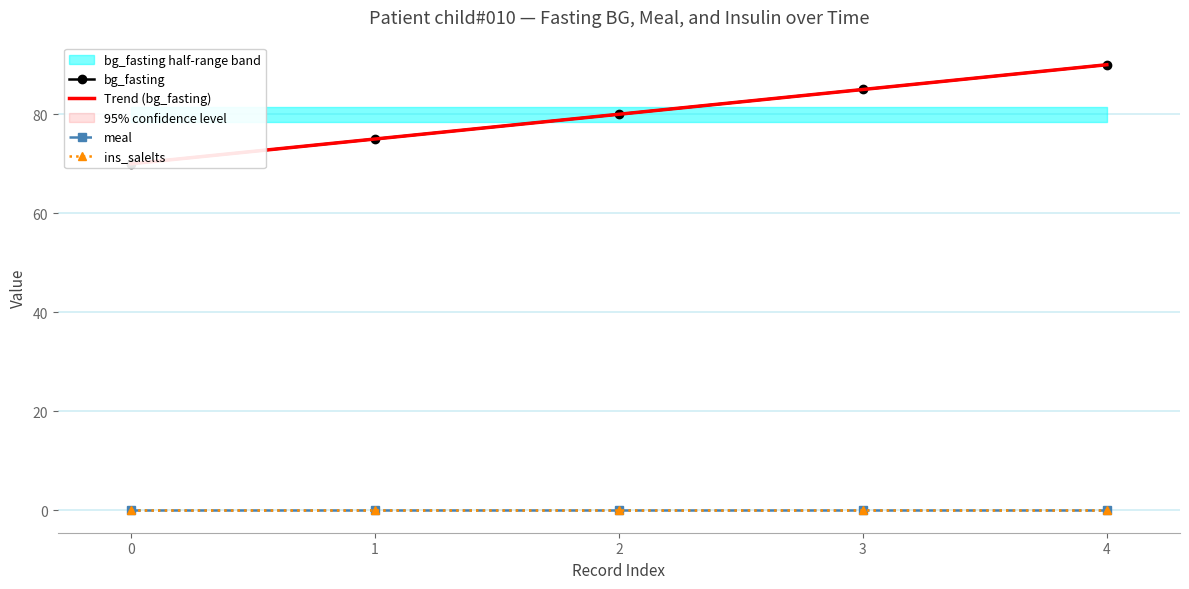

Rank the categories by Trend (bg_fasting) value from highest to lowest.

4, 3, 2, 1, 0